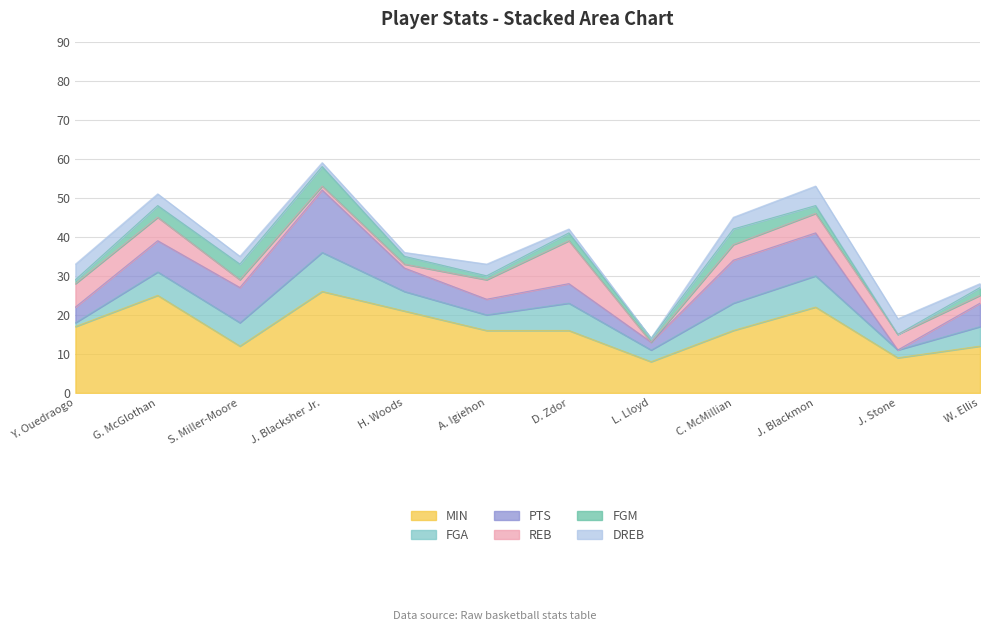

In MIN, how many points are lower than both neighbors (excluding endpoints)?

3